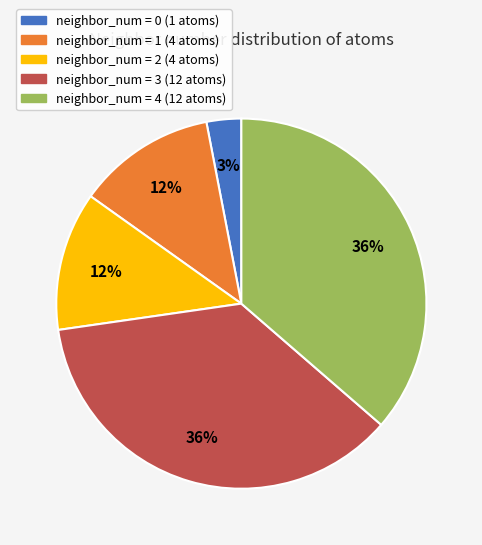

How many segments does this pie chart have?

5